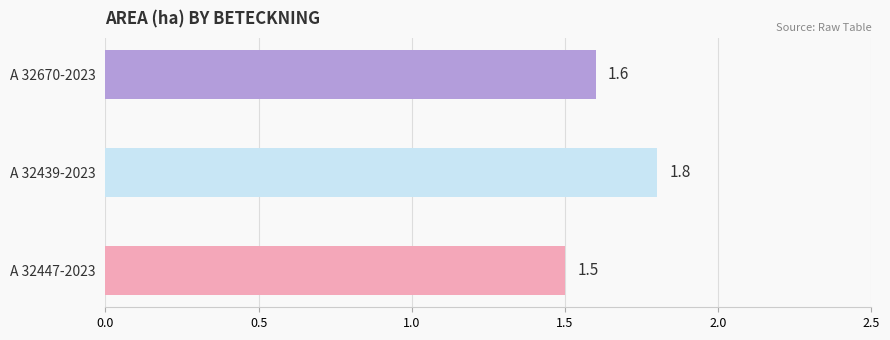

Reading bottom to top, transcribe all the data shown in this chart.

A 32447-2023=1.5	A 32439-2023=1.8	A 32670-2023=1.6